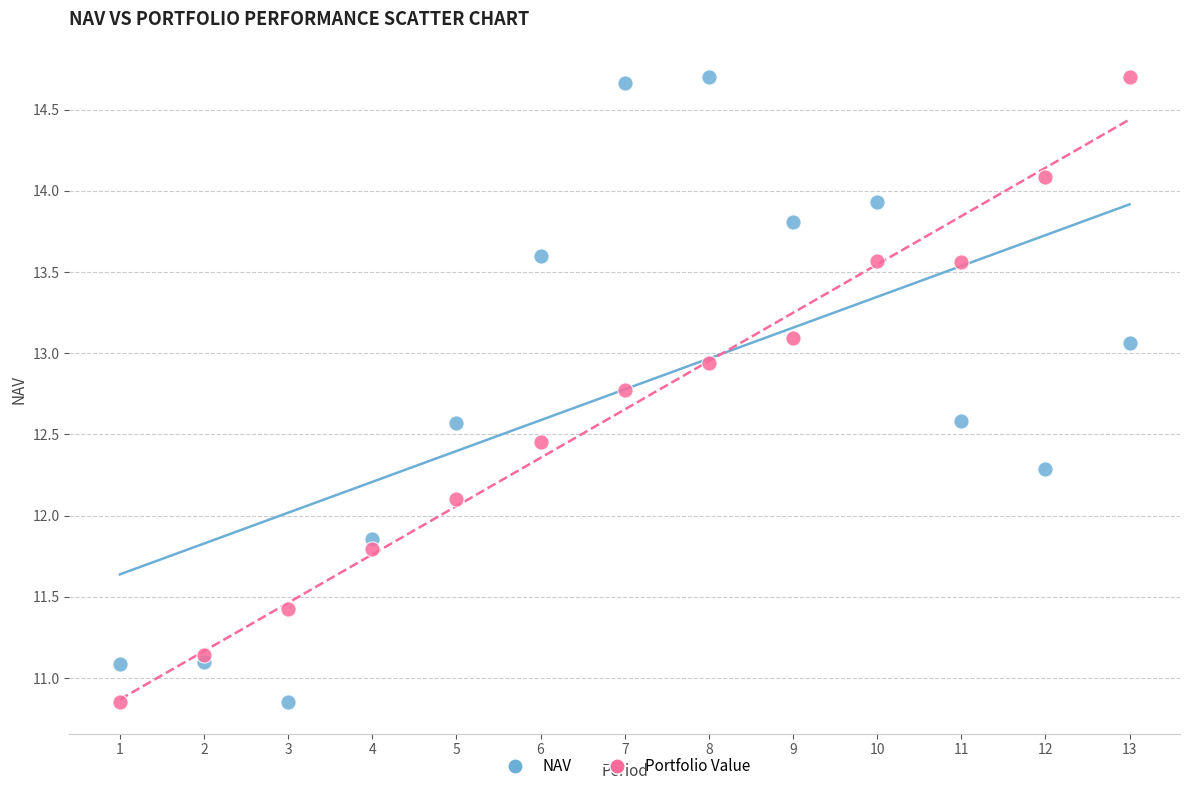

Across all data points, what is the range of Y values (max minus min)?

3.9